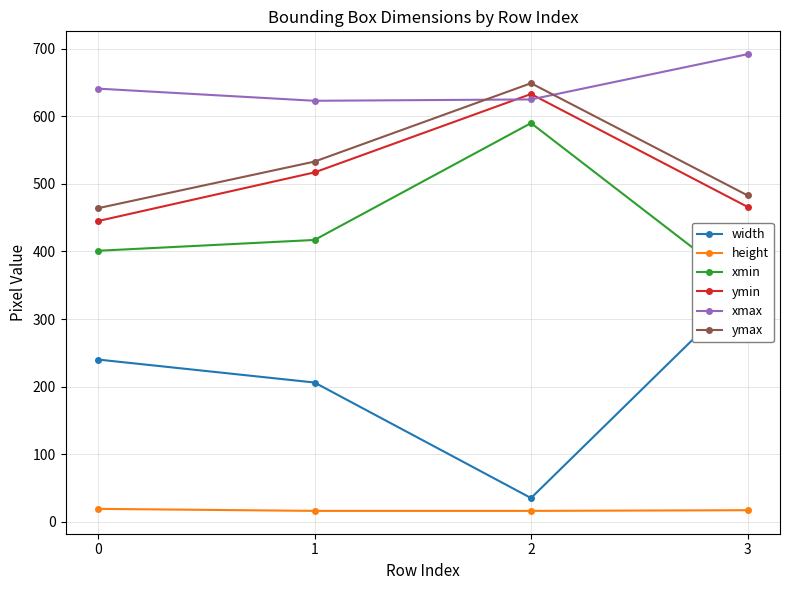

What is the smallest value displayed?

16